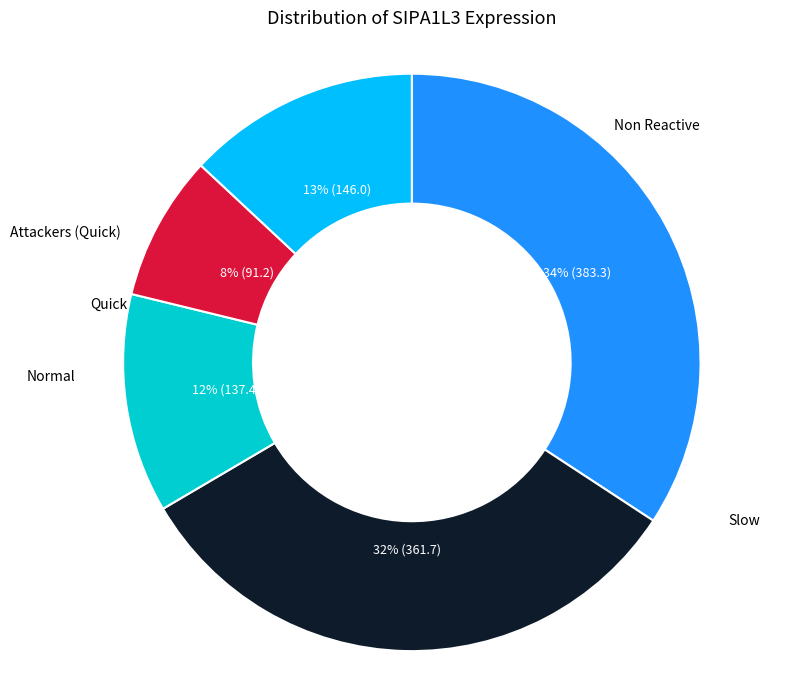

Does any single category account for the majority?

No